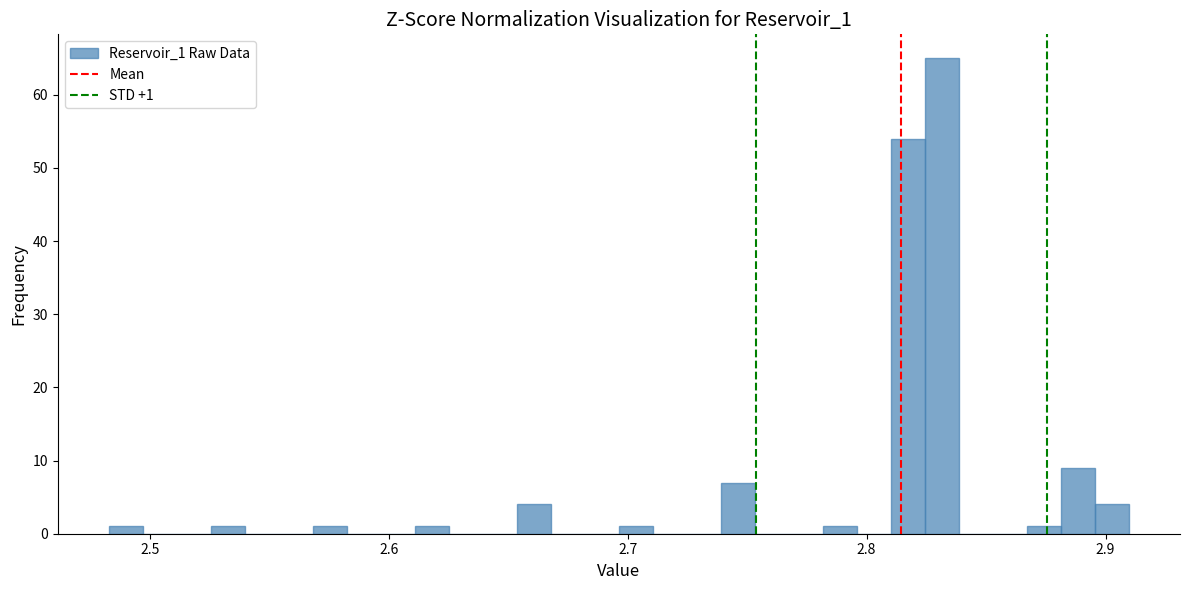

Around what value on the x-axis is the tallest bar? Give the approximate position of its centre, as read against the axis.

2.83